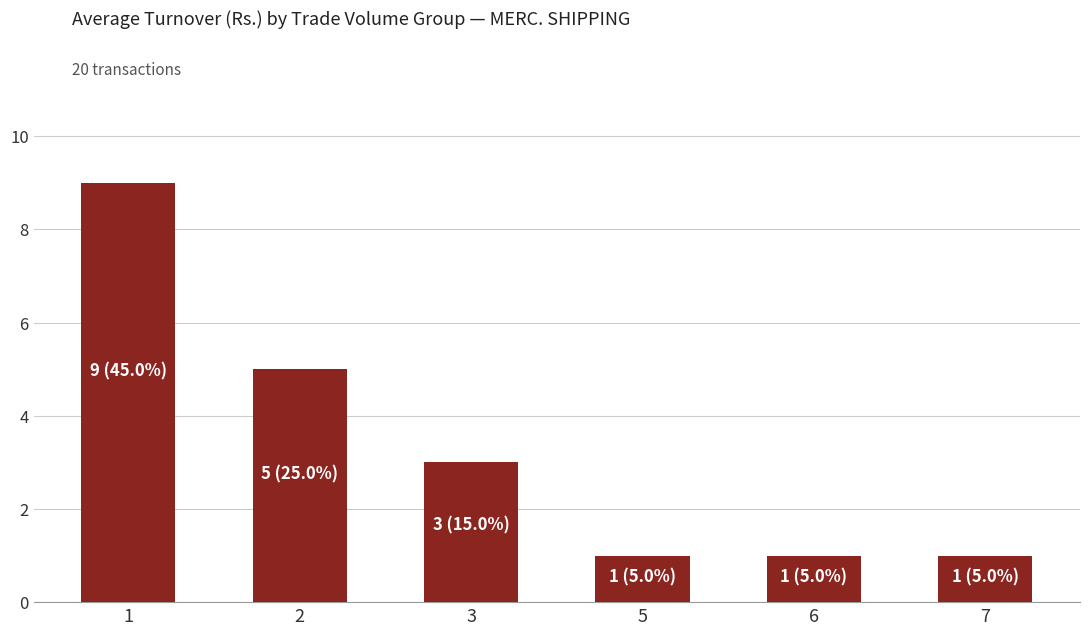

Is it true that the value at 3 is 2?

False